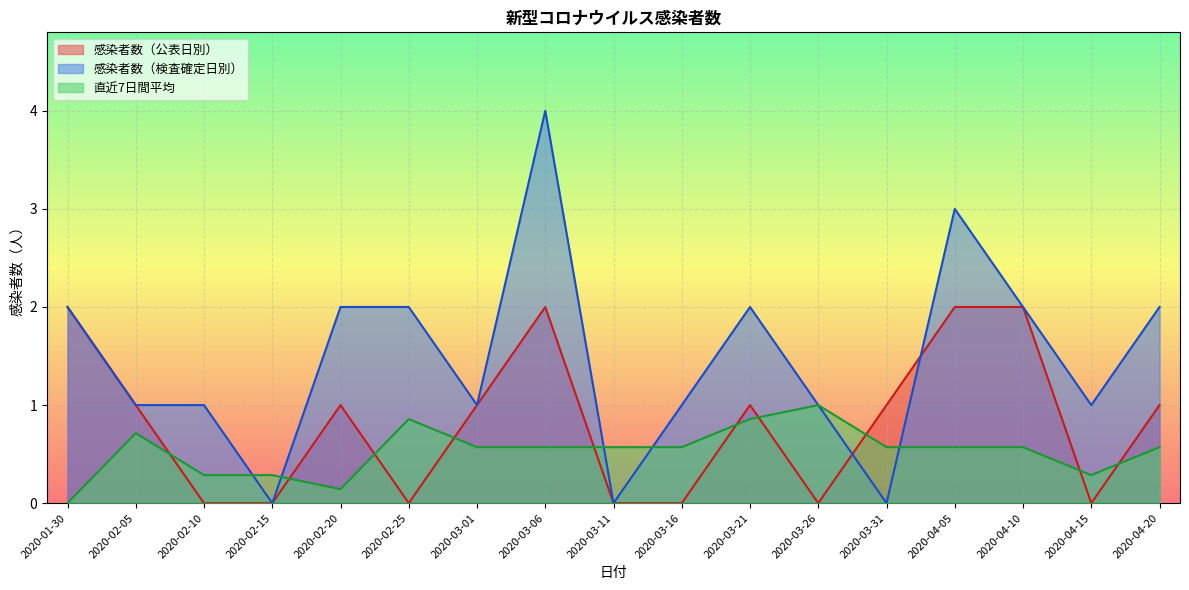

What is the average value of the 感染者数（検査確定日別） series?

1.5